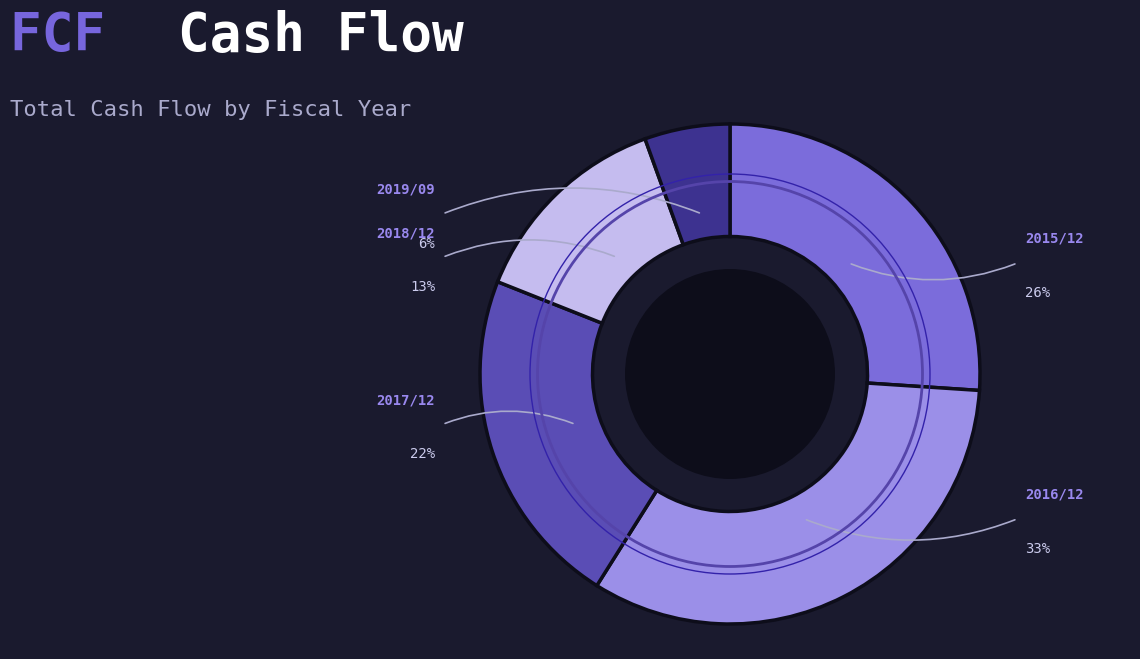

Approximately how many times larger is the value at 2016/12 compared to 2015/12?

1.3